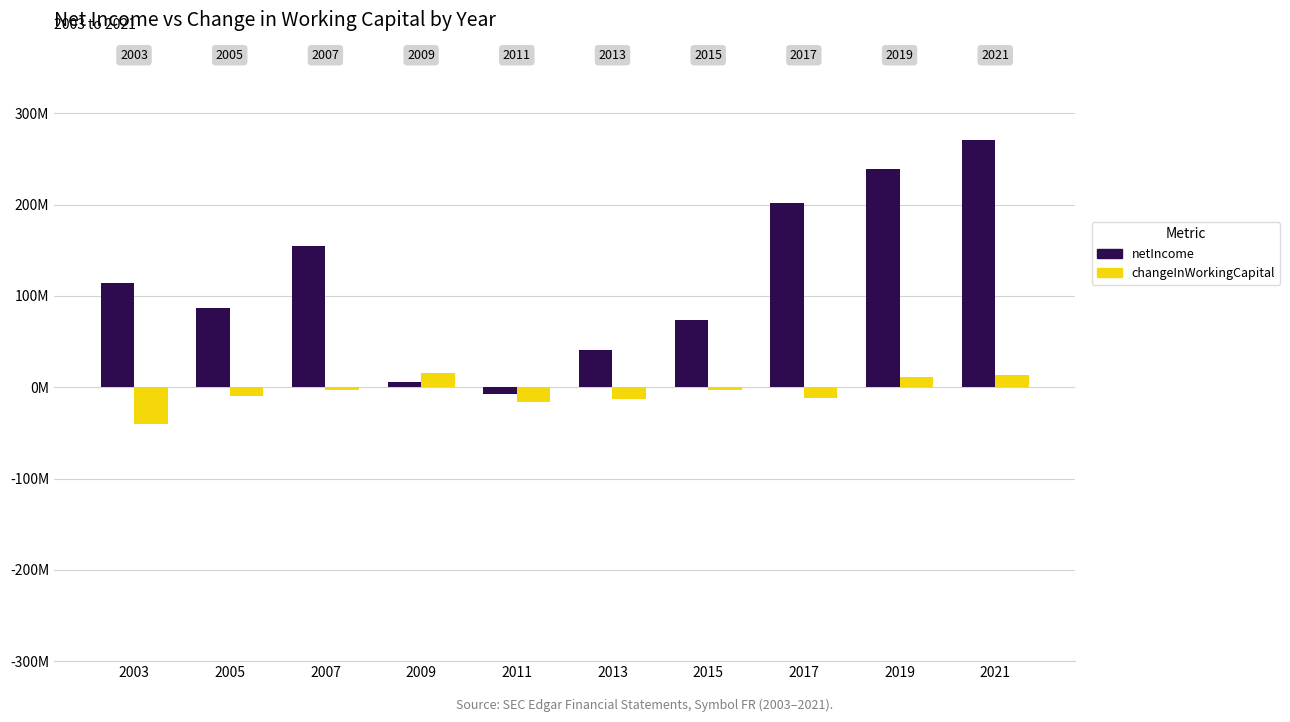

True or false: netIncome has a value of 90120082 at 2021.

False